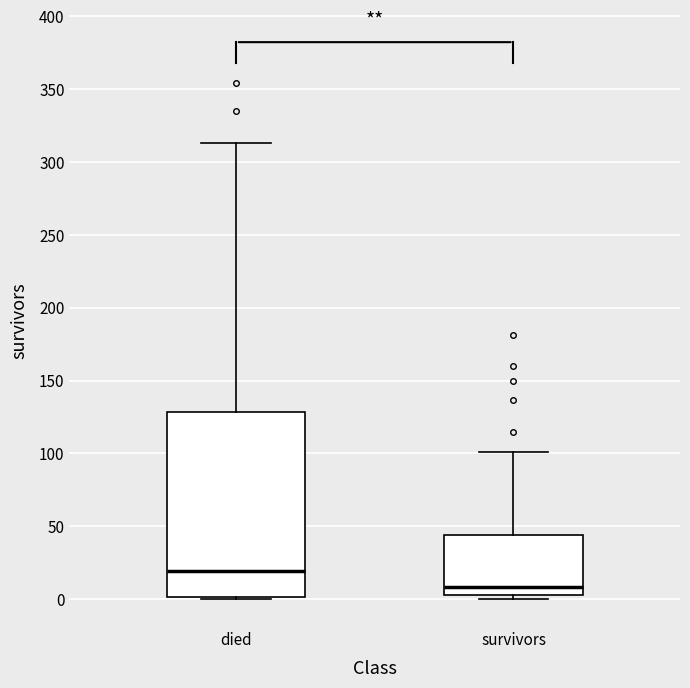

Reading left to right, transcribe this box plot: for each box, give where its median line is, the range the box spans, and where its two whiskers end, as read against the y-axis. The values are not printed on the chart, so give them approximately, as read against the axis.

died: median 20, box 0 to 130, whiskers 0 to 315
survivors: median 10, box 5 to 45, whiskers 0 to 100